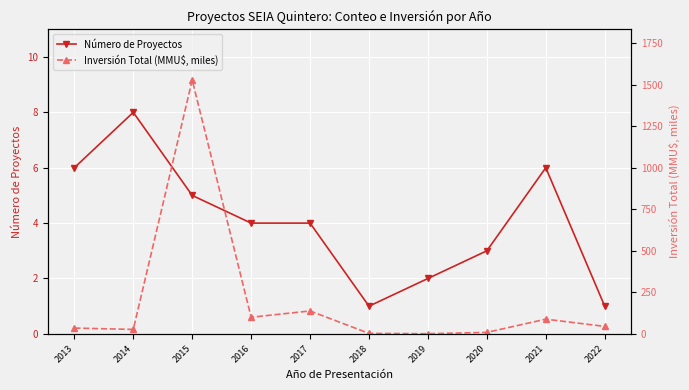

At which label does Inversión Total (MMU$, miles) first exceed 45?

2015